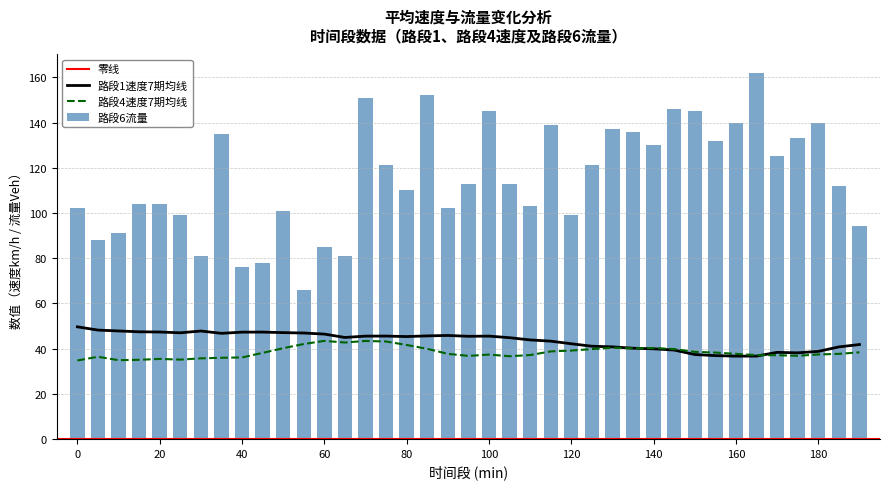

Which series has the widest spread of values?

路段6流量